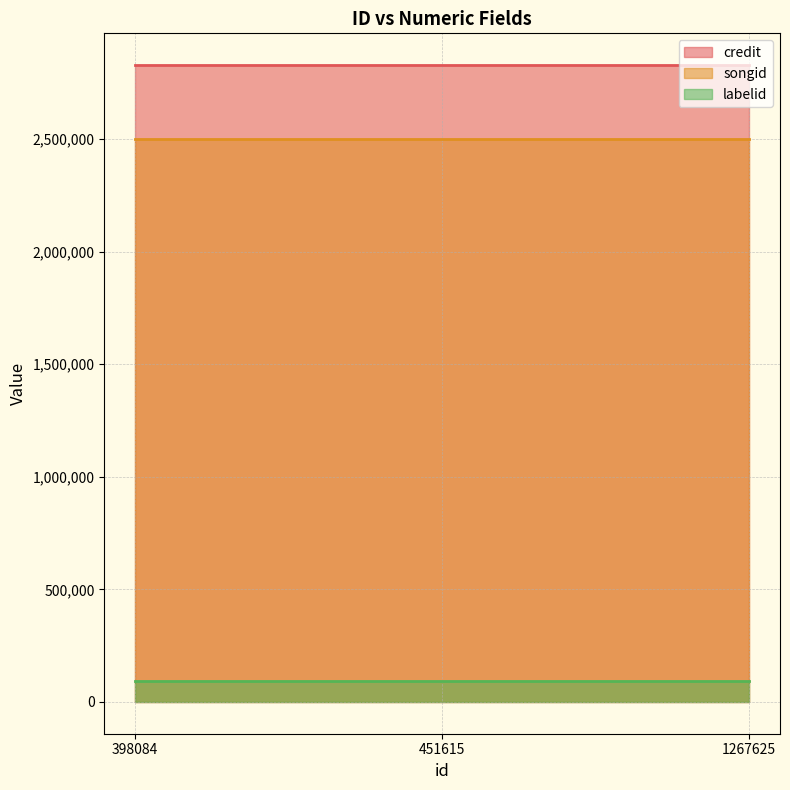

Between 1267625 and 451615, which is larger?

1267625